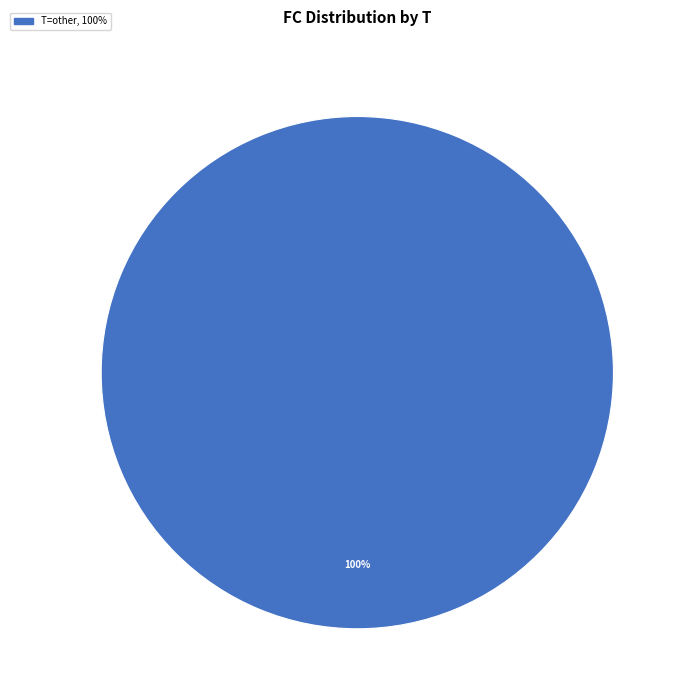

How many segments does this pie chart have?

1